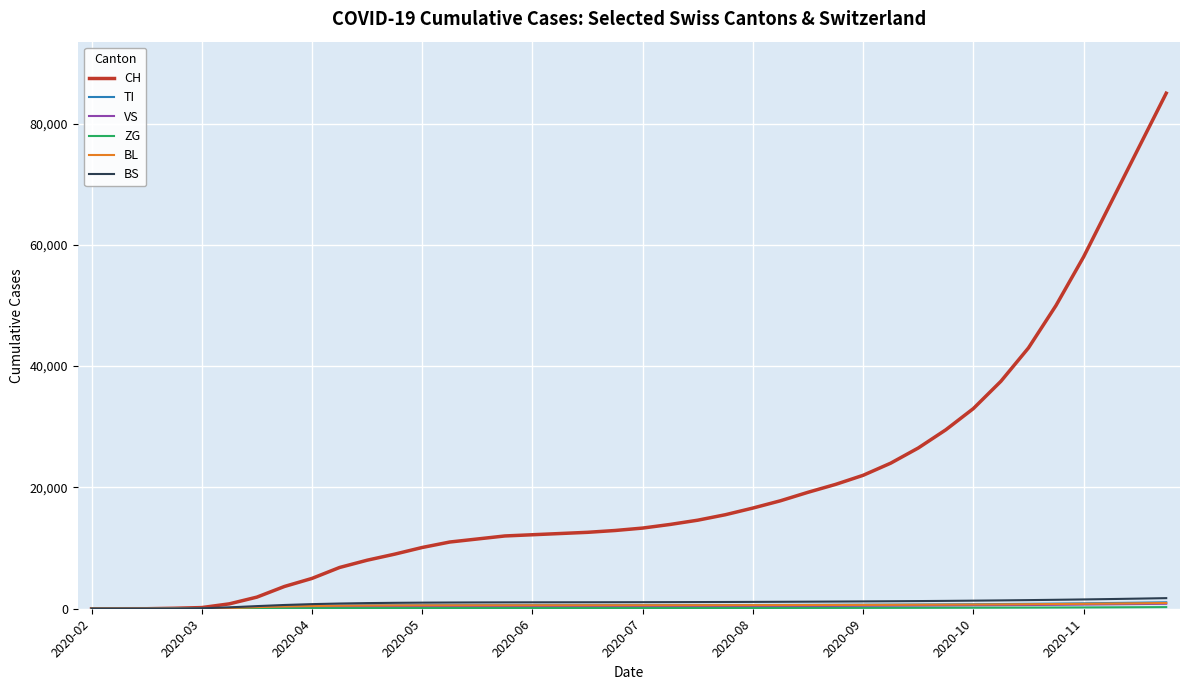

What is the highest value of the CH series?

85000